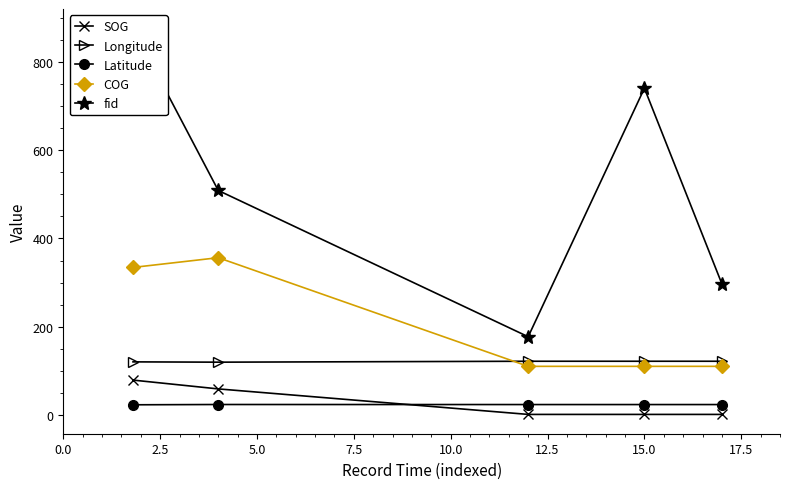

After their last crossing, which series has the higher values: COG or Longitude?

Longitude